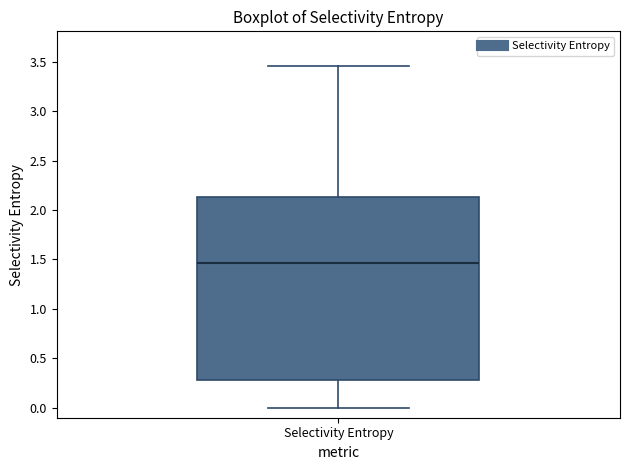

Transcribe this box plot: give where the median line is, the range the box spans, and where the two whiskers end, as read against the y-axis. The values are not printed on the chart, so give them approximately, as read against the axis.

median 1.45, box 0.30 to 2.15, whiskers 0.00 to 3.45